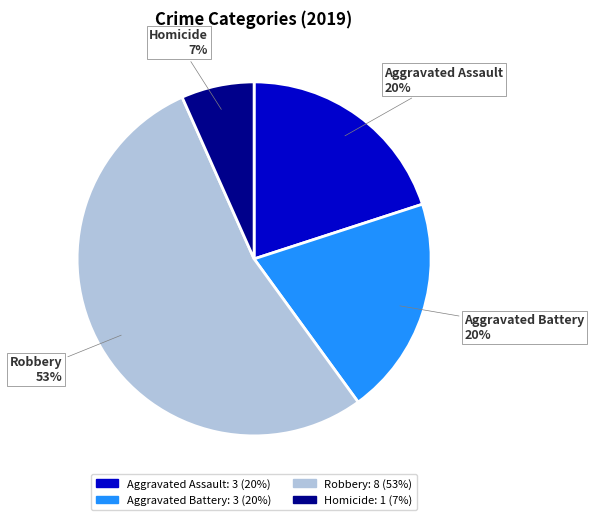

What is the ratio of the value at Aggravated Battery to the value at Robbery?

0.4